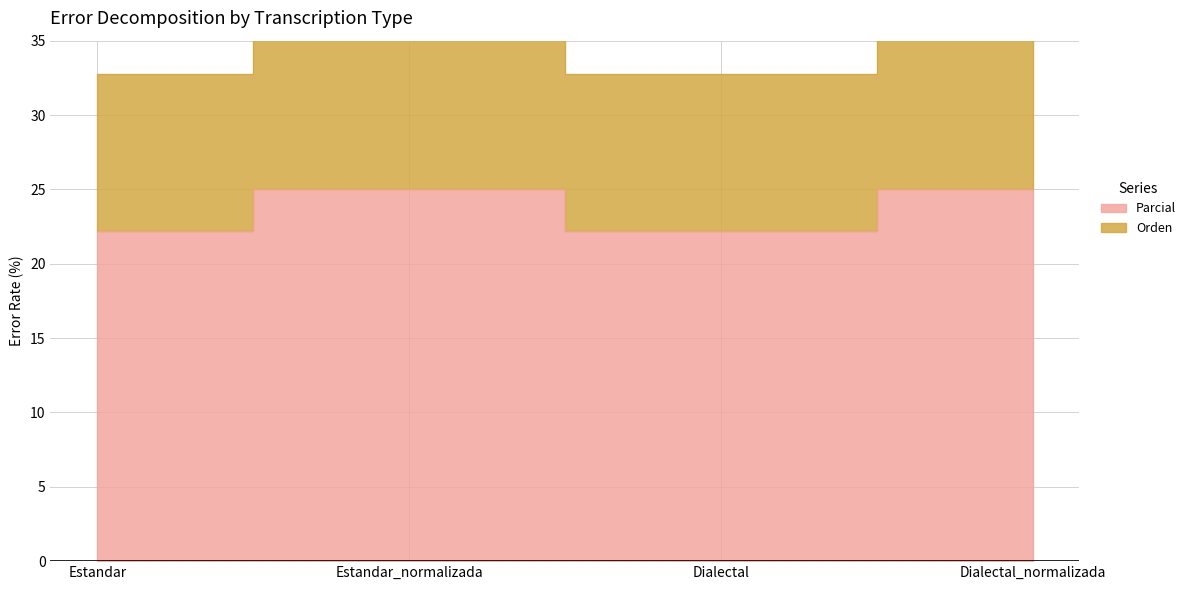

Rank the categories by value from highest to lowest.

Estandar_normalizada, Dialectal_normalizada, Estandar, Dialectal